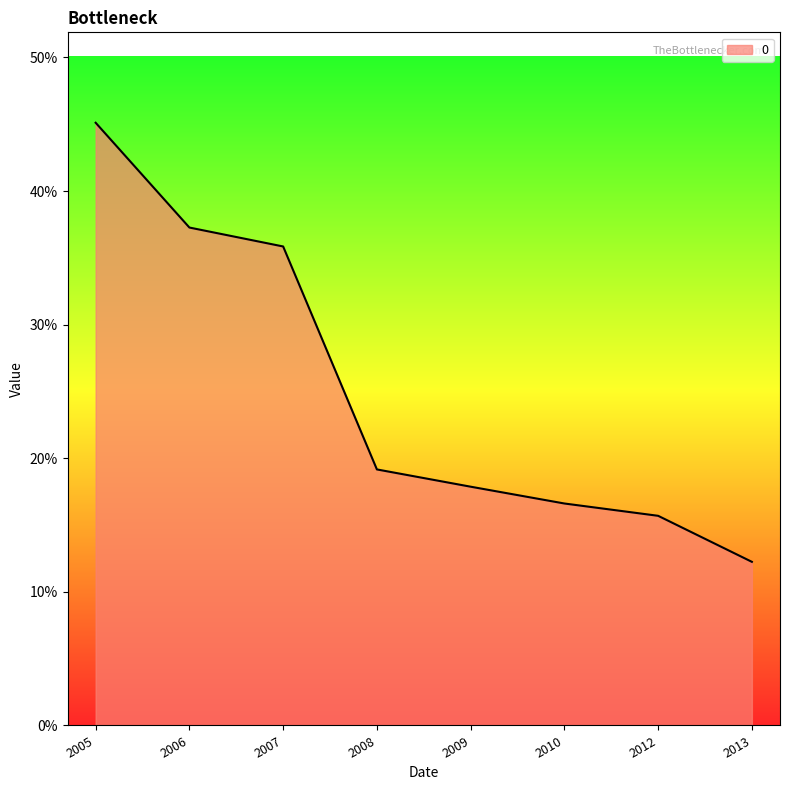

Does the chart have visible grid lines?

No